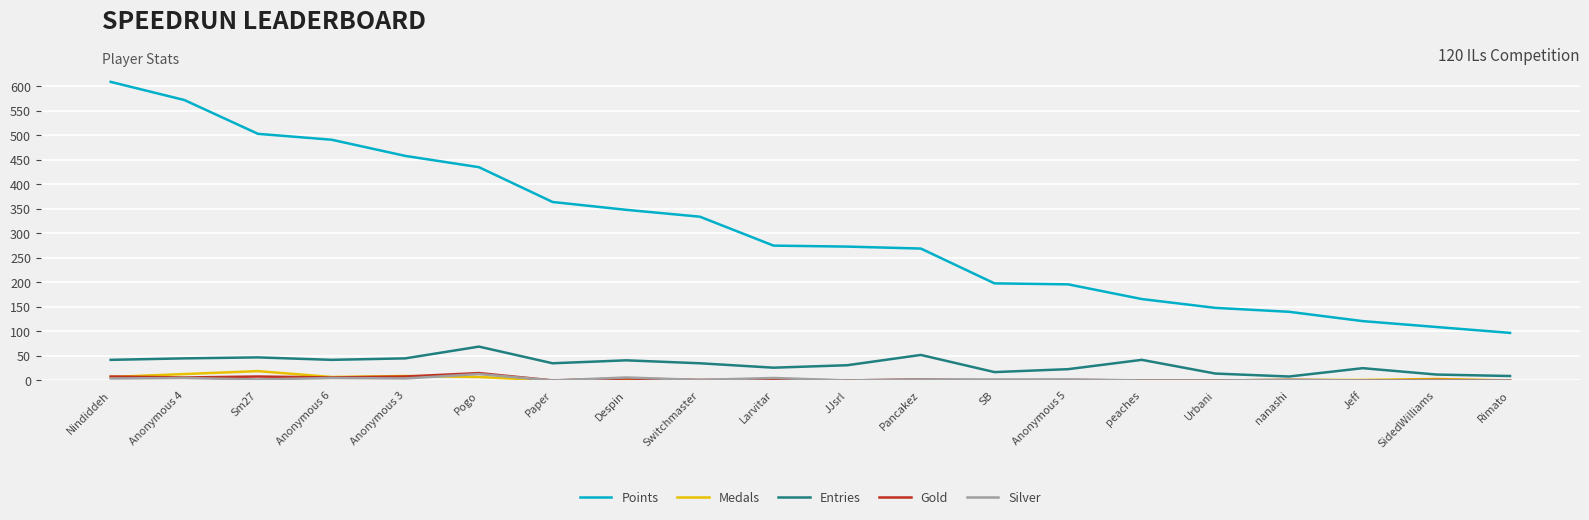

Which series has the largest total across all categories?

Points